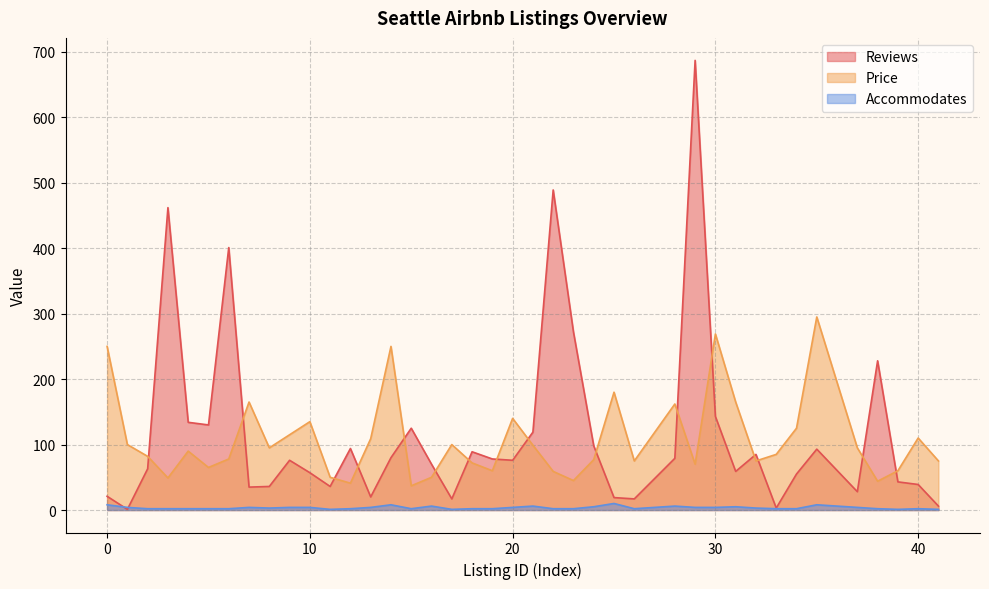

Rank the categories by Reviews value from highest to lowest.

29, 22, 3, 6, 23, 38, 30, 4, 5, 15, 21, 24, 12, 35, 18, 32, 14, 28, 19, 9, 20, 16, 2, 31, 10, 34, 39, 40, 8, 11, 7, 37, 0, 13, 25, 17, 26, 41, 33, 1